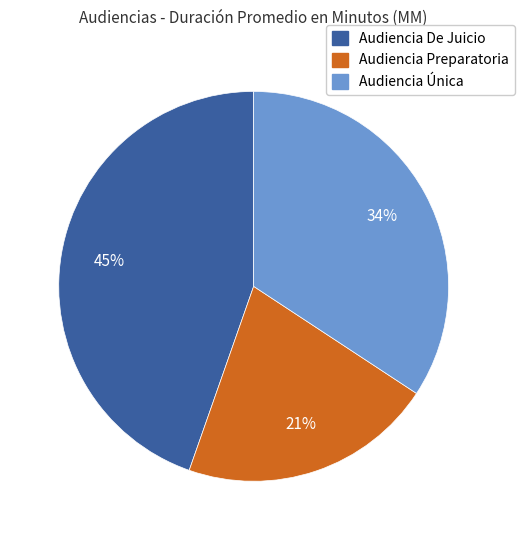

Is it true that Audiencia Preparatoria is 30% of the pie?

False